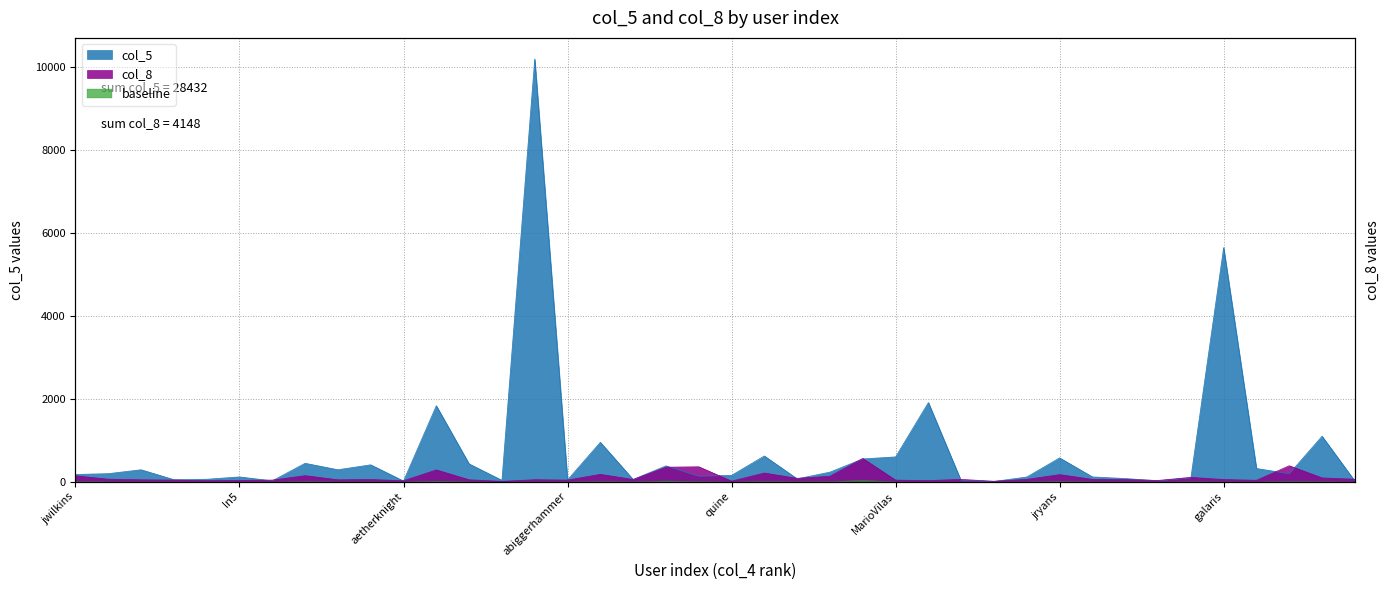

What is the label of the 29th point from the right?

thejeshgn